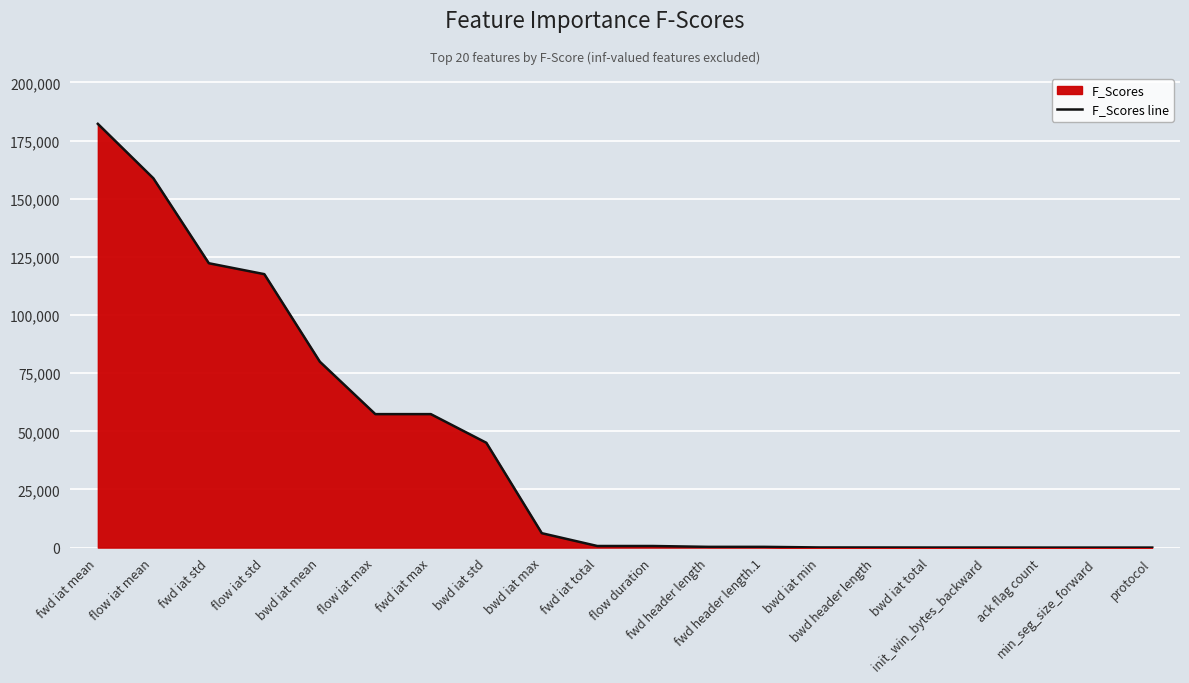

List the labels in order of value, smallest first.

protocol, min_seg_size_forward, ack flag count, init_win_bytes_backward, bwd iat total, bwd header length, bwd iat min, fwd header length, fwd header length.1, flow duration, fwd iat total, bwd iat max, bwd iat std, fwd iat max, flow iat max, bwd iat mean, flow iat std, fwd iat std, flow iat mean, fwd iat mean